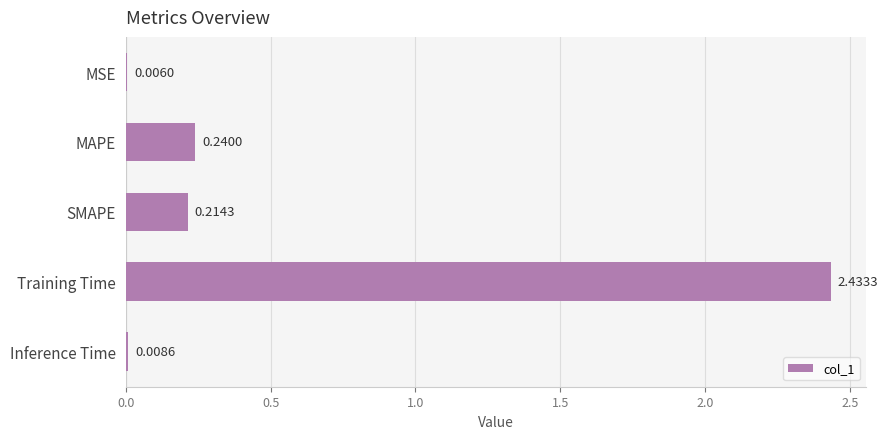

What is the change in value from Training Time to Inference Time?

-2.4